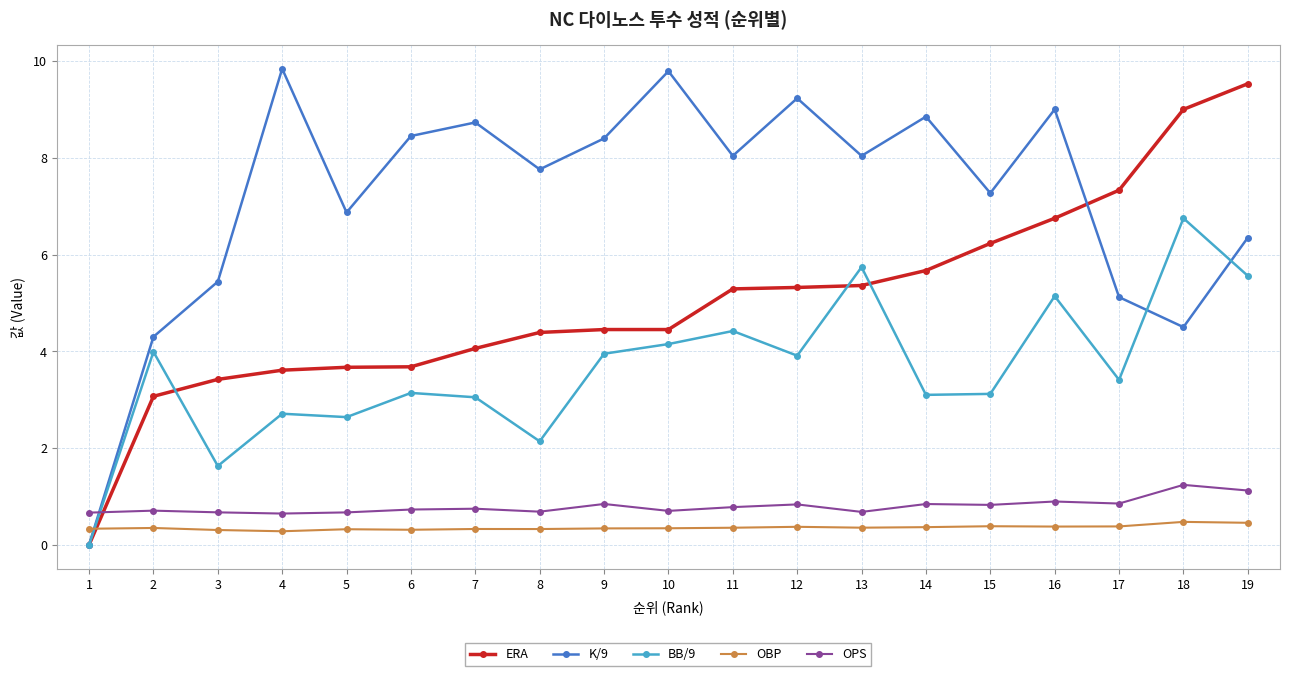

At which category is the sum across all series the highest?

19